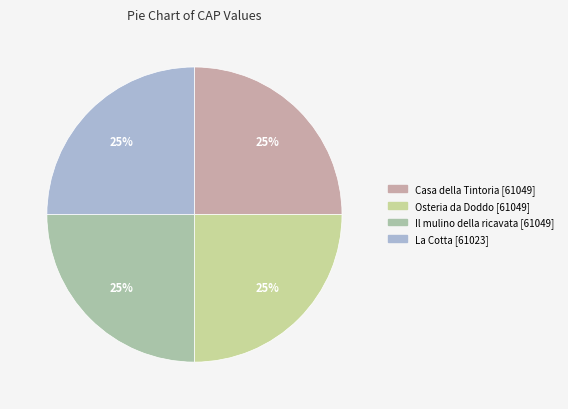

Is there any slice that represents more than half of the pie?

No